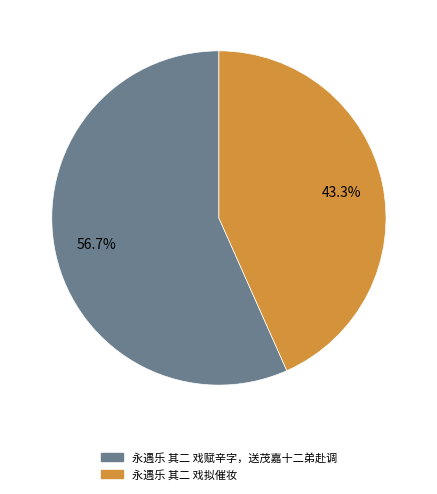

What percentage do 永遇乐 其二 戏拟催妆 and 永遇乐 其二 戏赋辛字，送茂嘉十二弟赴调 together represent?

100.0%